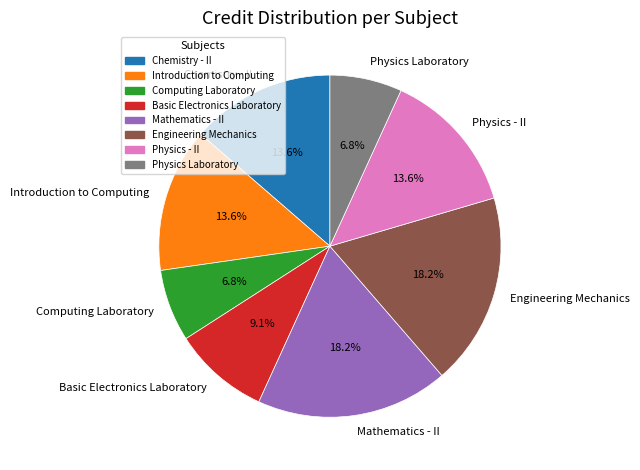

How many segments does this pie chart have?

8